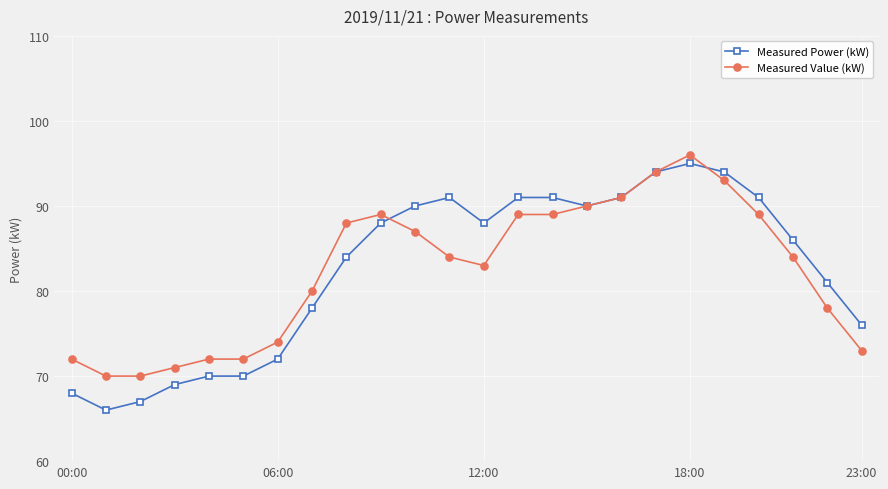

True or false: Measured Value (kW) has more than 1 interior local peaks.

True